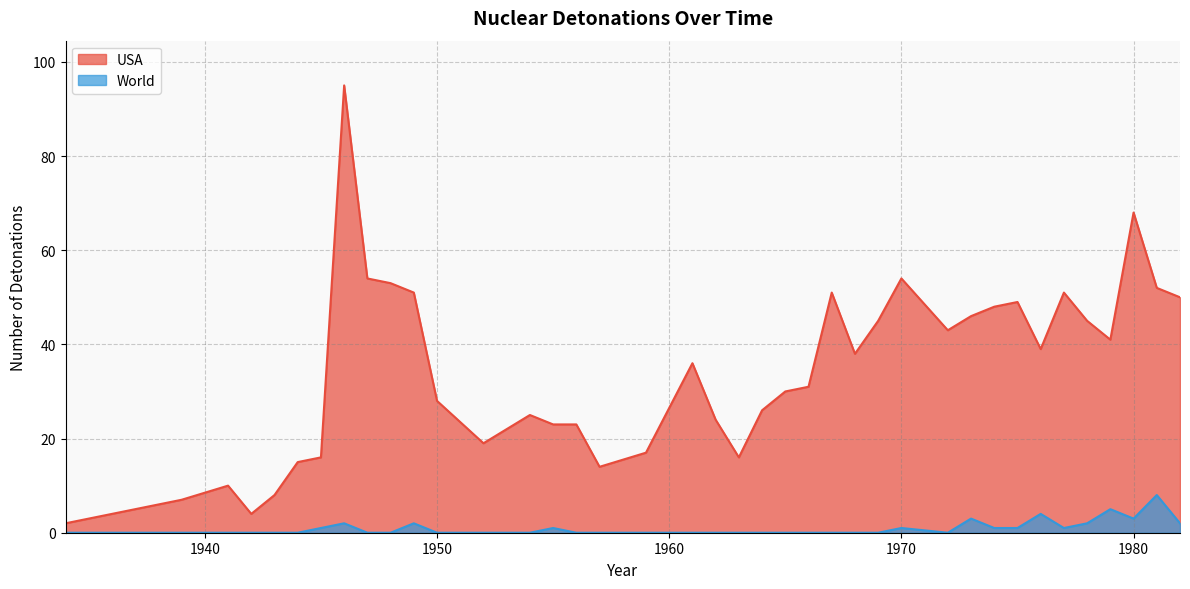

Read the USA value at 1962.

24